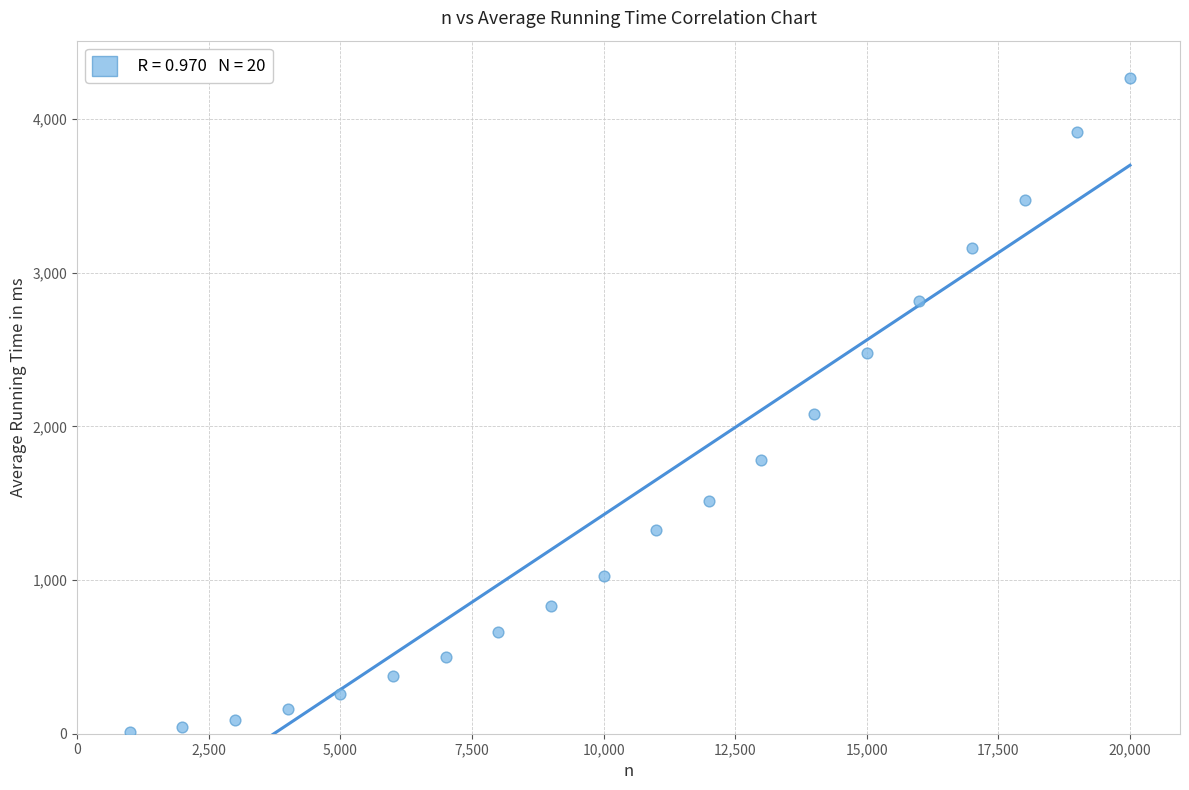

What is the range of X values (max minus min)?

19000